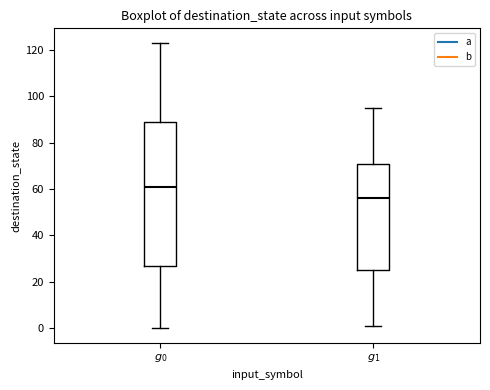

Where does the upper whisker of the box for $\mathit{g_1}$ end on the y-axis? The values are not printed on the chart, so give them approximately, as read against the axis.

96